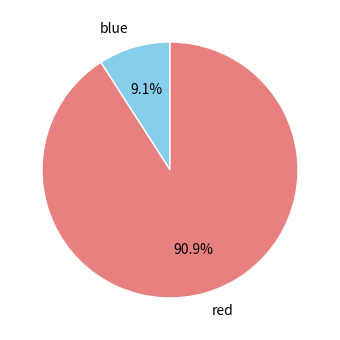

Count the number of slices in the pie.

2